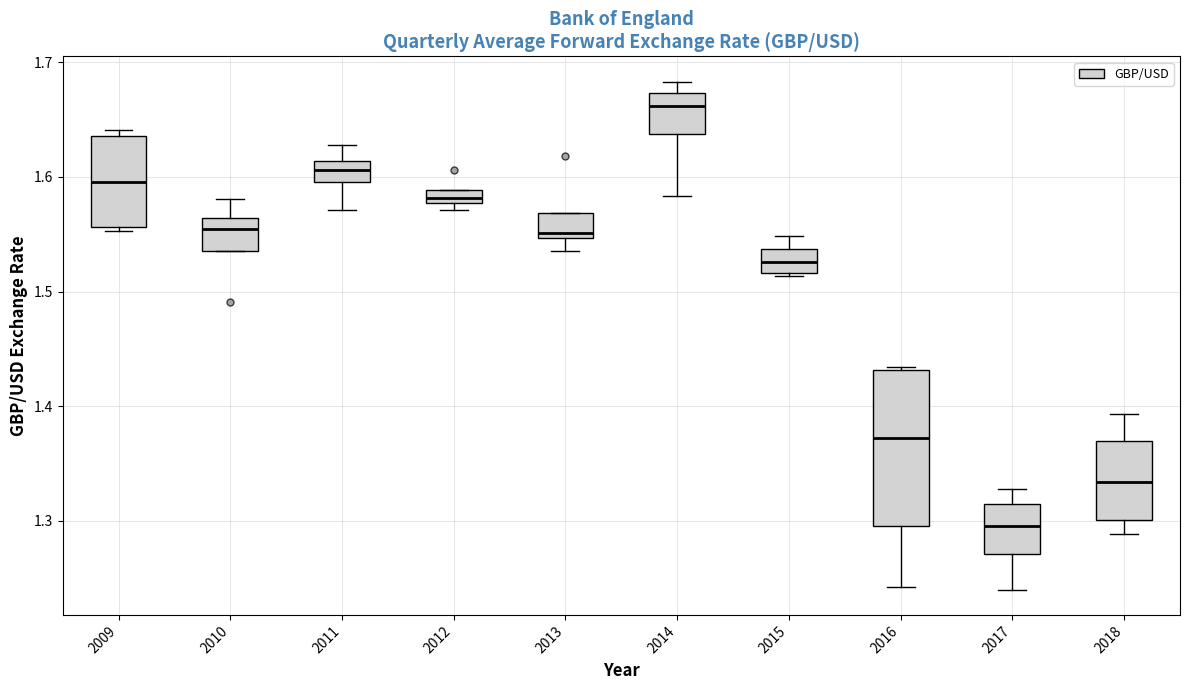

Which box's median line is the lowest?

2017